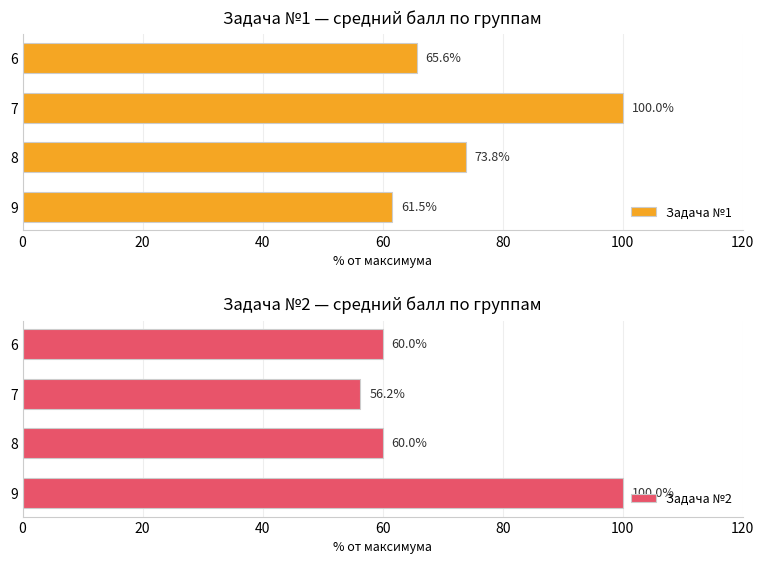

How many bars are there in each group?

2